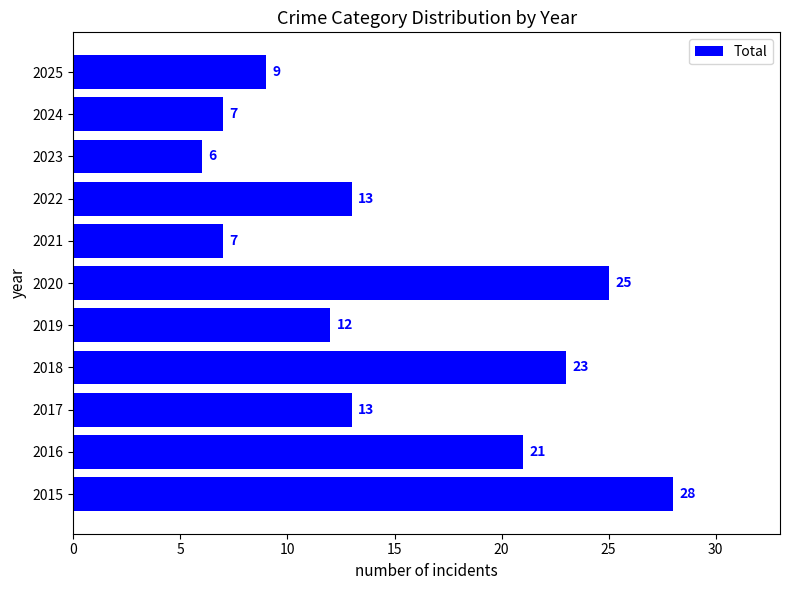

What is the difference between the values at 2022 and 2015?

15